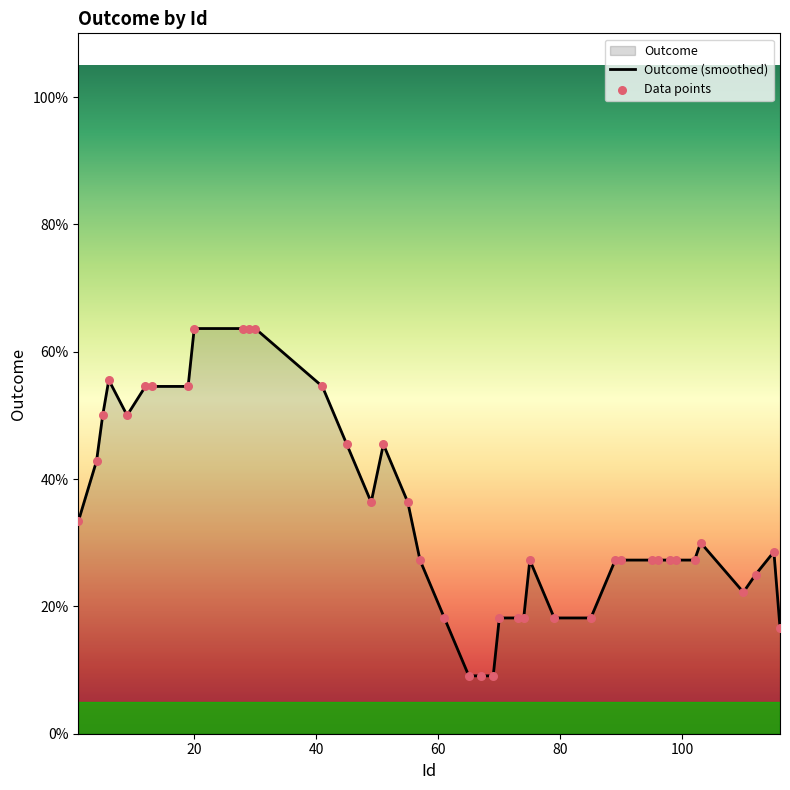

Which series reaches the maximum Y coordinate?

Outcome (smoothed)